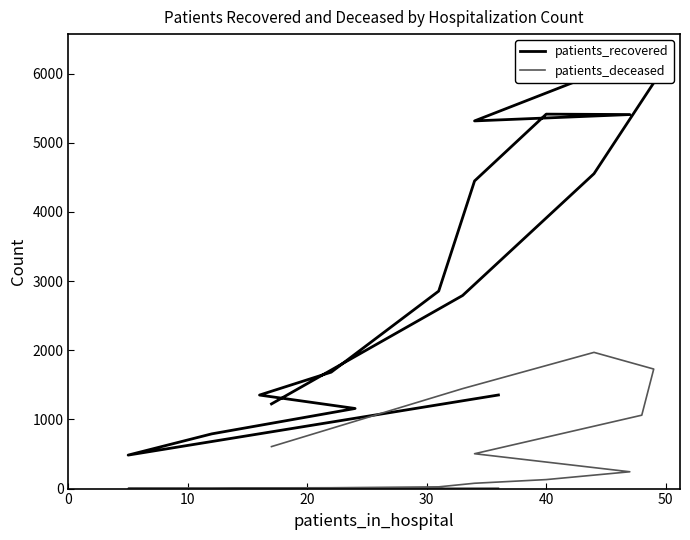

What is the minimum value shown in the chart?

2